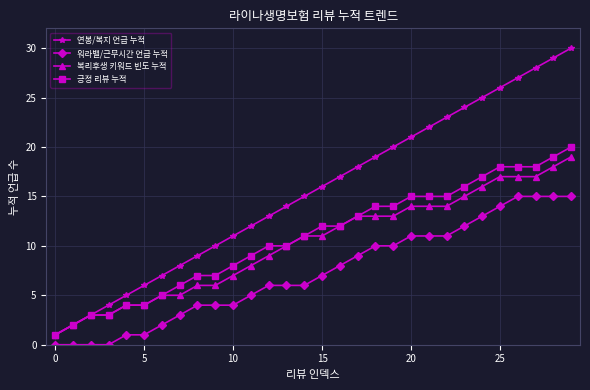

Rank the series by their maximum value, from lowest to highest.

워라밸/근무시간 언급 누적, 복리후생 키워드 빈도 누적, 긍정 리뷰 누적, 연봉/복지 언급 누적